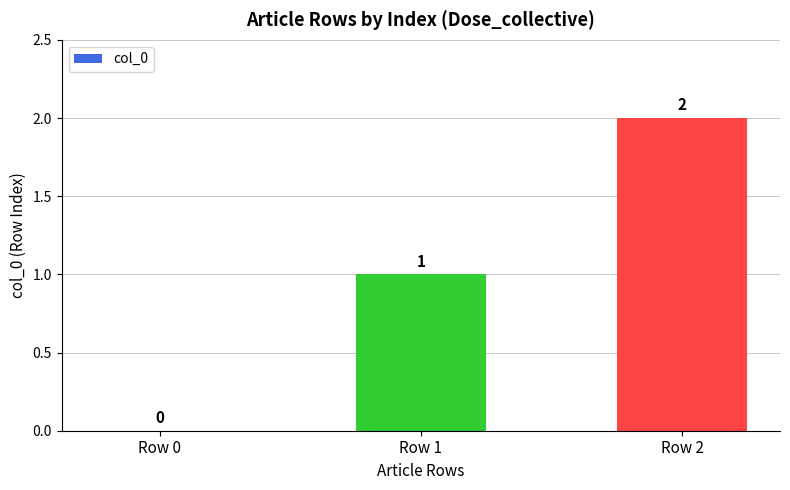

Count the number of data series in this chart.

1